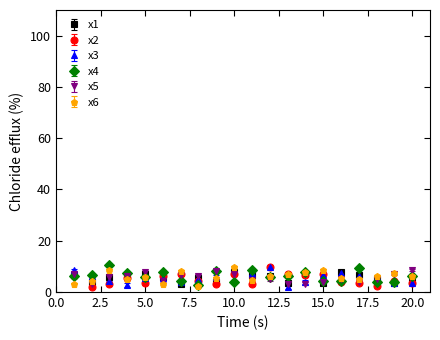

How many lines are shown in the chart?

6